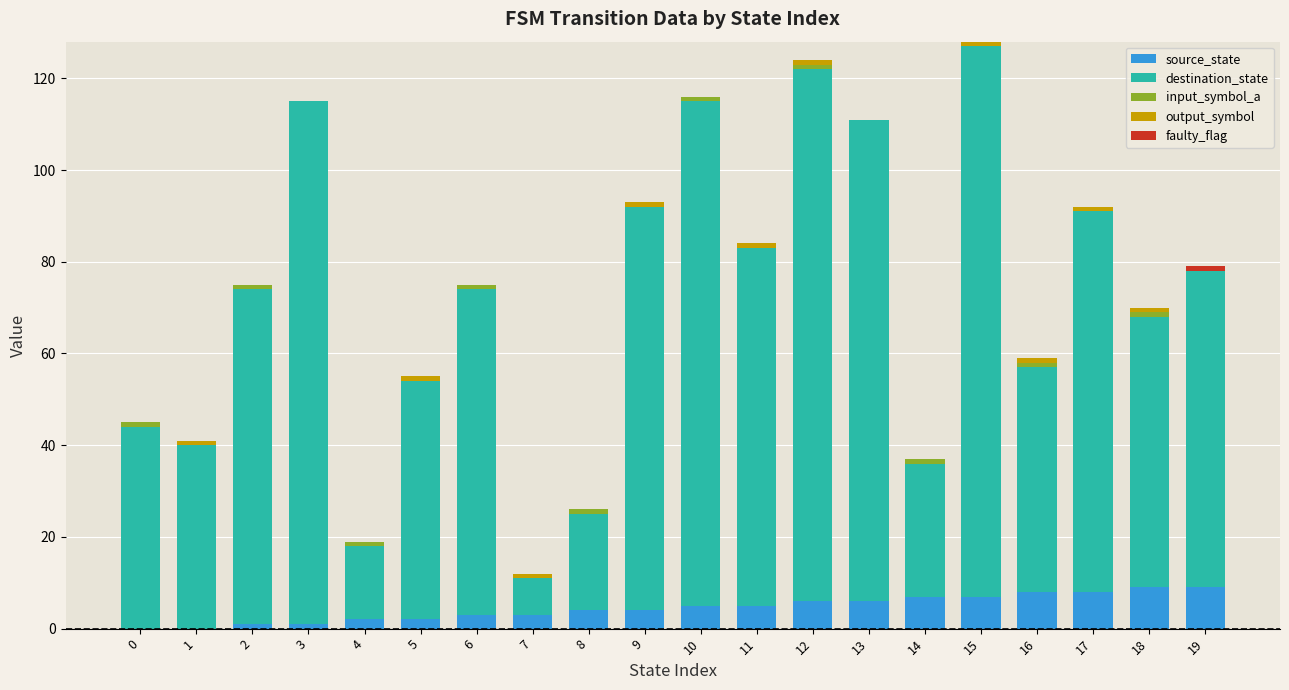

Does the chart contain stacked bars?

Yes